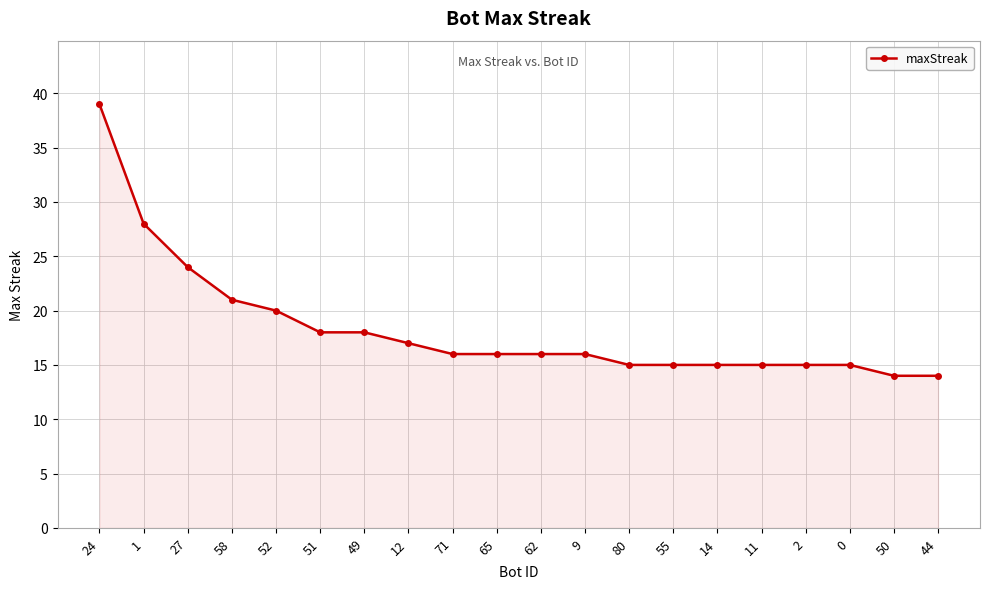

Reading right to left, extract all data points from this chart.

14	14	15	15	15	15	15	15	16	16	16	16	17	18	18	20	21	24	28	39